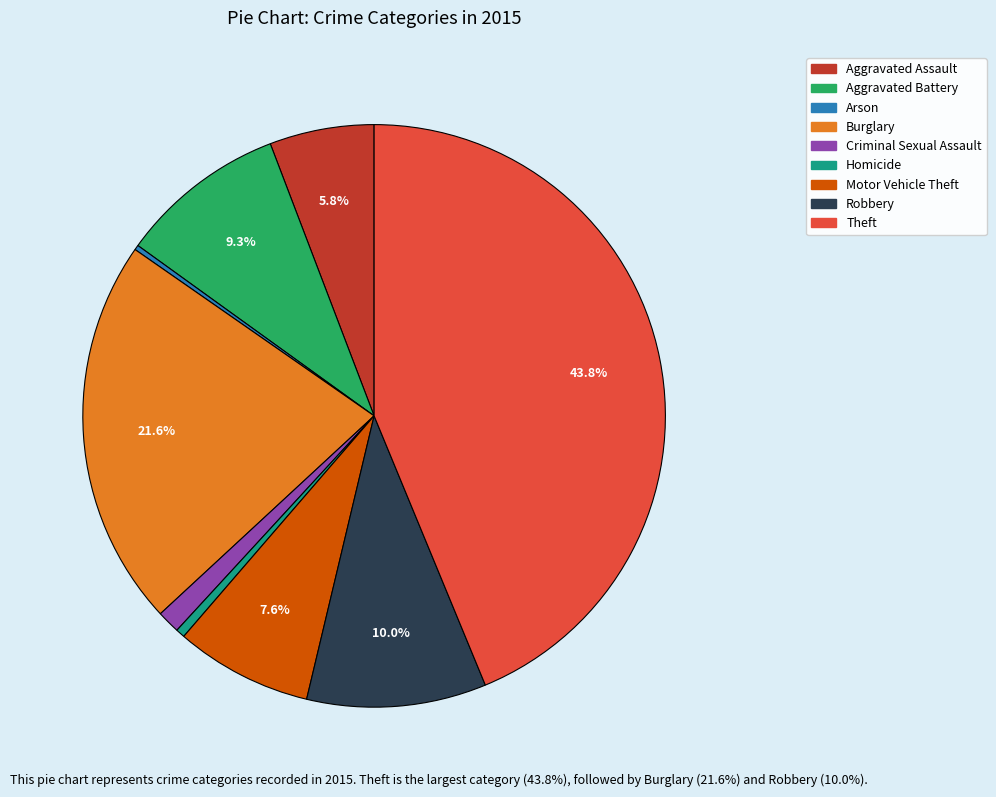

The Theft slice represents 49% of the pie. True or false?

False